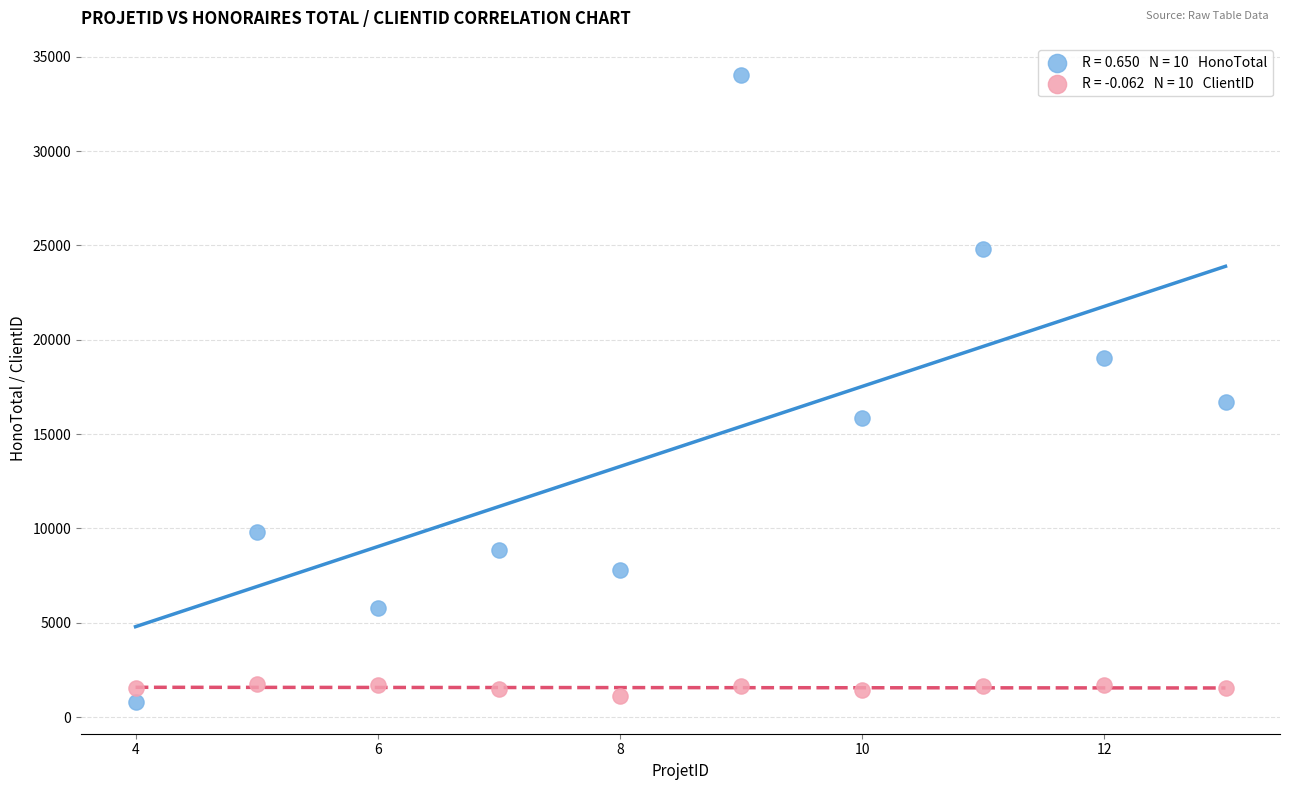

Across all data points, what is the range of X values (max minus min)?

9.0